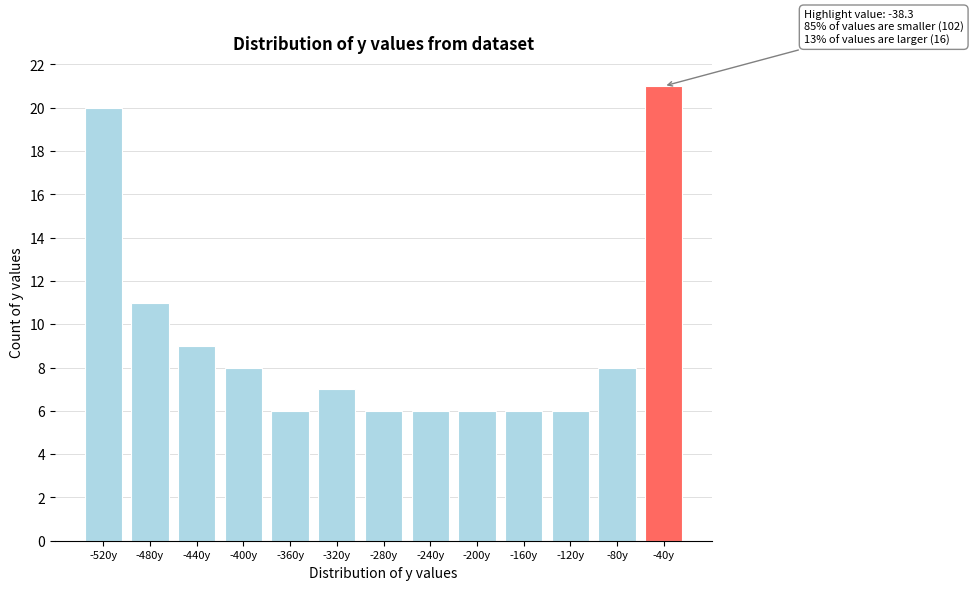

Reading left to right, list all the values displayed in this chart.

-520y=20	-480y=11	-440y=9	-400y=8	-360y=6	-320y=7	-280y=6	-240y=6	-200y=6	-160y=6	-120y=6	-80y=8	-40y=21